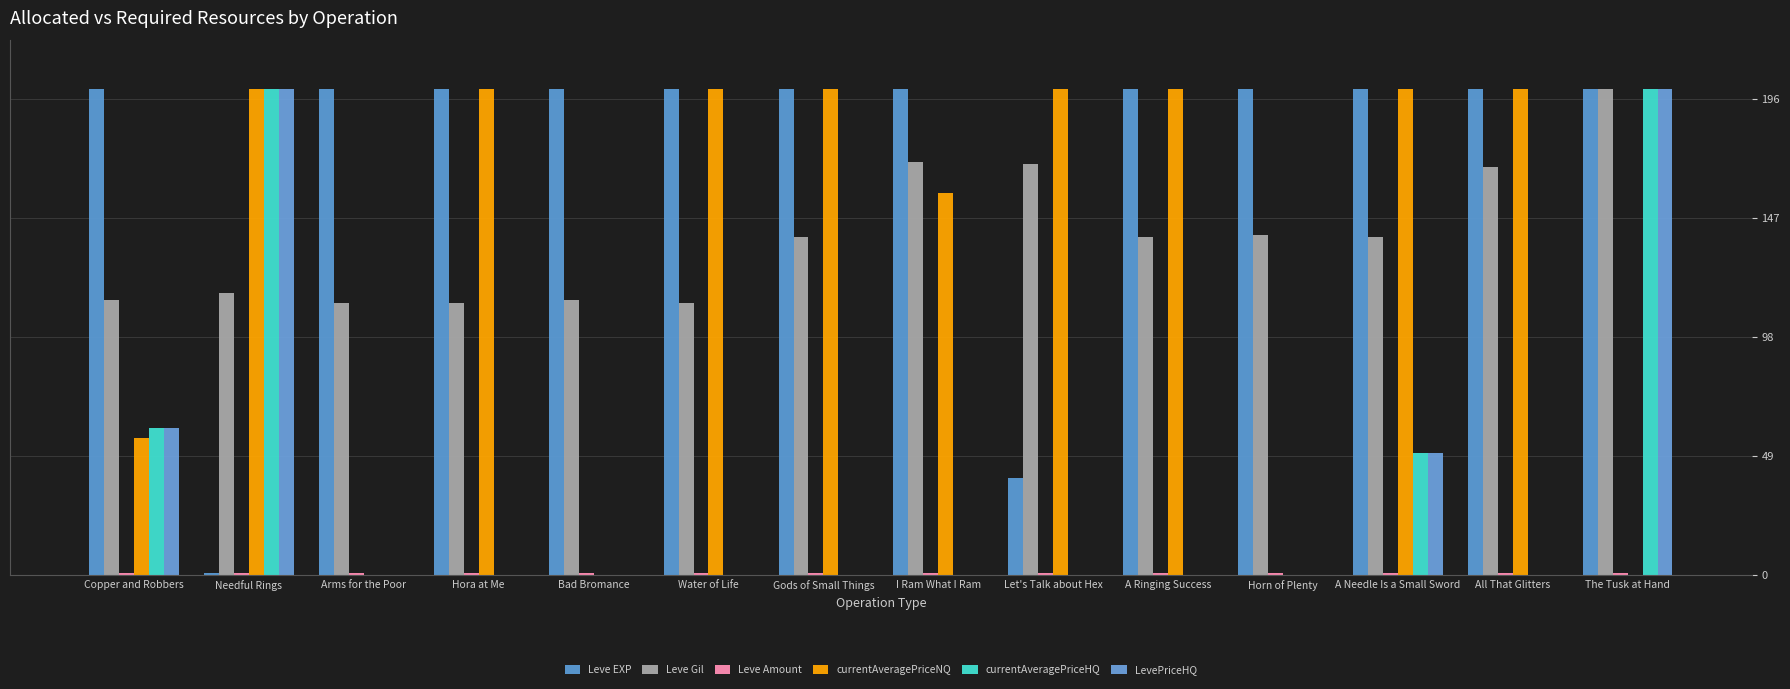

How many groups of bars are there?

14